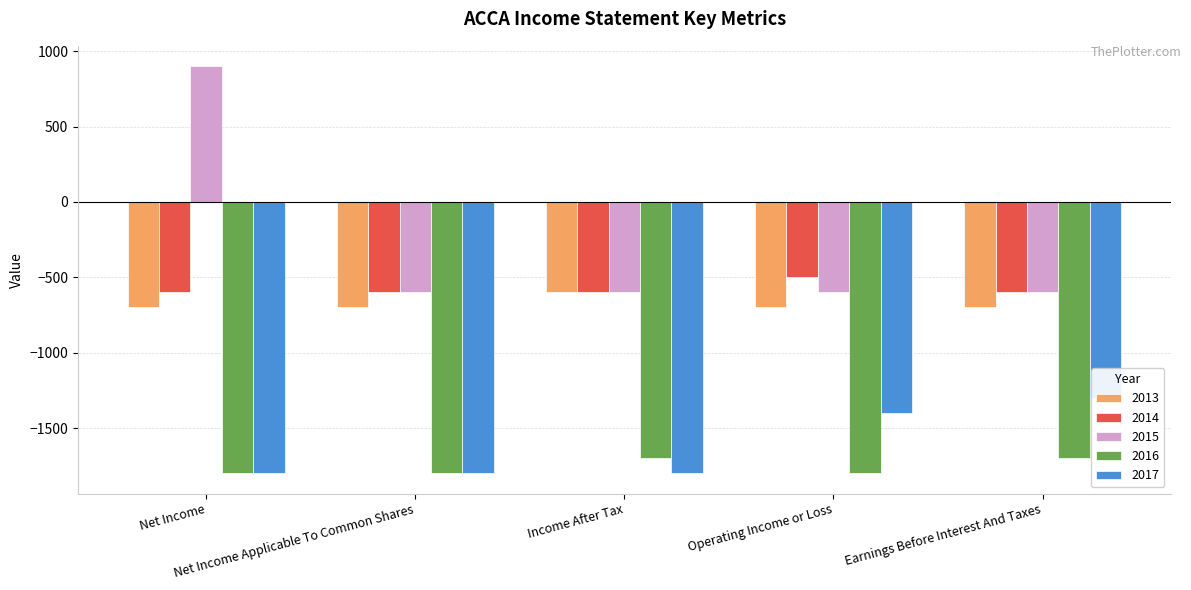

List the labels in order of 2014 value, largest first.

Operating Income or Loss, Net Income, Net Income Applicable To Common Shares, Income After Tax, Earnings Before Interest And Taxes